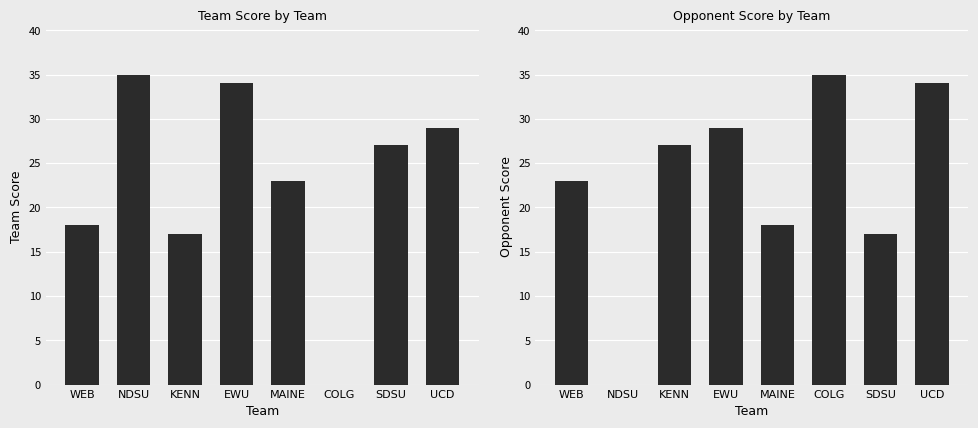

Reading left to right, transcribe all the data shown in this chart.

teamscore: 18	35	17	34	23	0	27	29
oppscore: 23	0	27	29	18	35	17	34